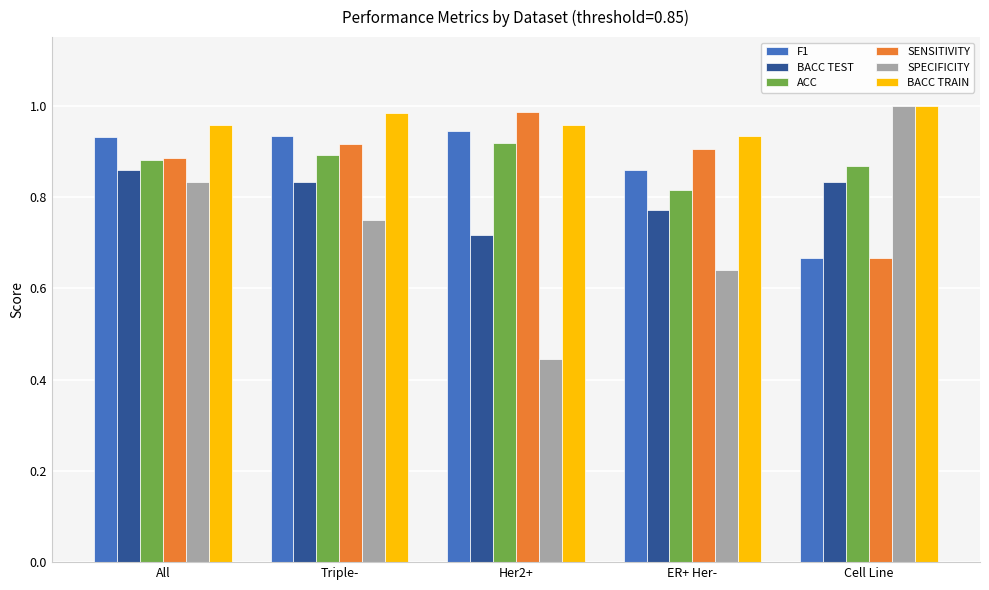

What is the total value across all series at Cell Line?

5.0